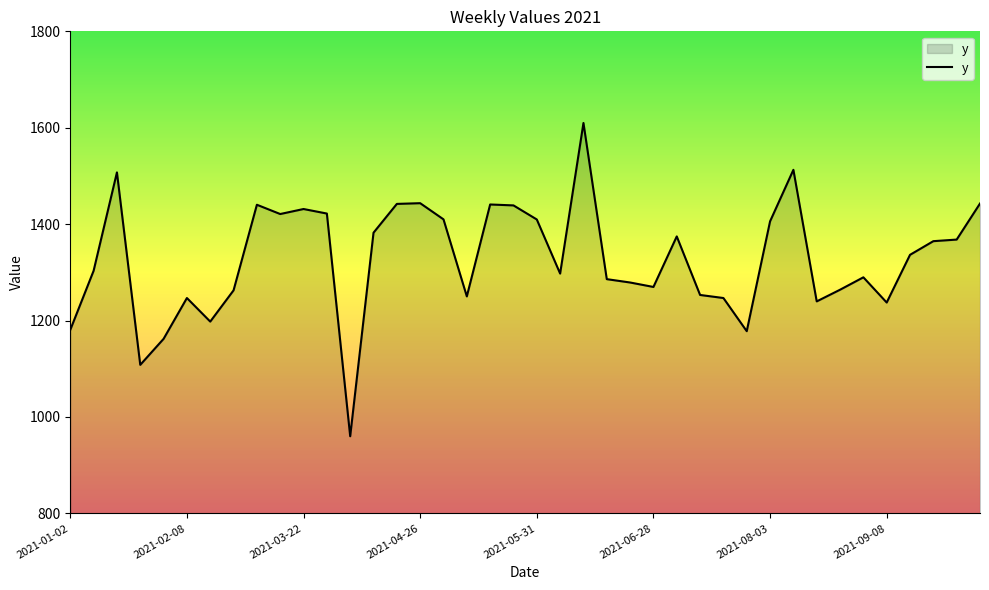

How many lines are shown in the chart?

1